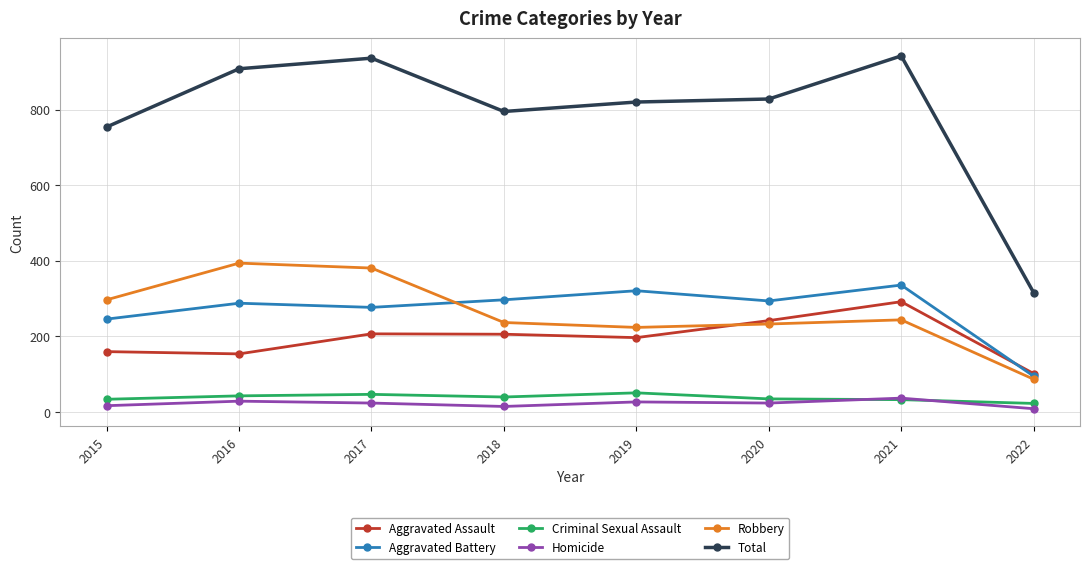

What is the total value across all series at 2016?

1816